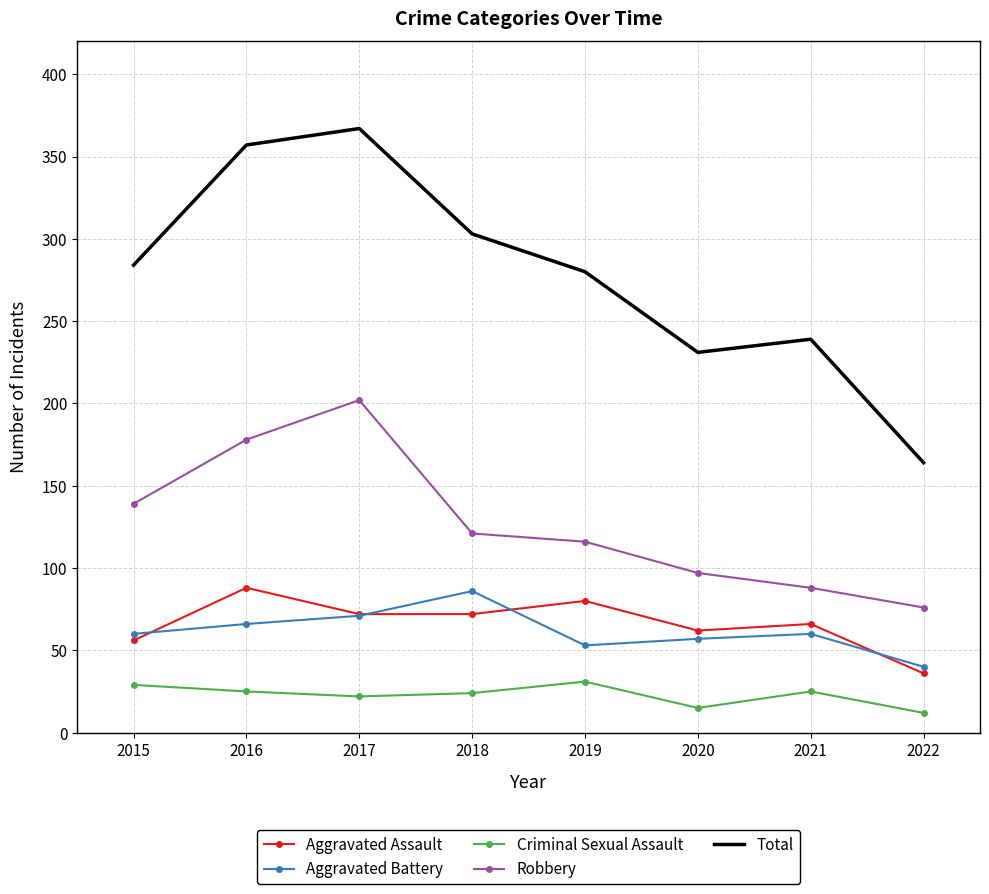

The Aggravated Battery series shows 137 at 2018. True or false?

False